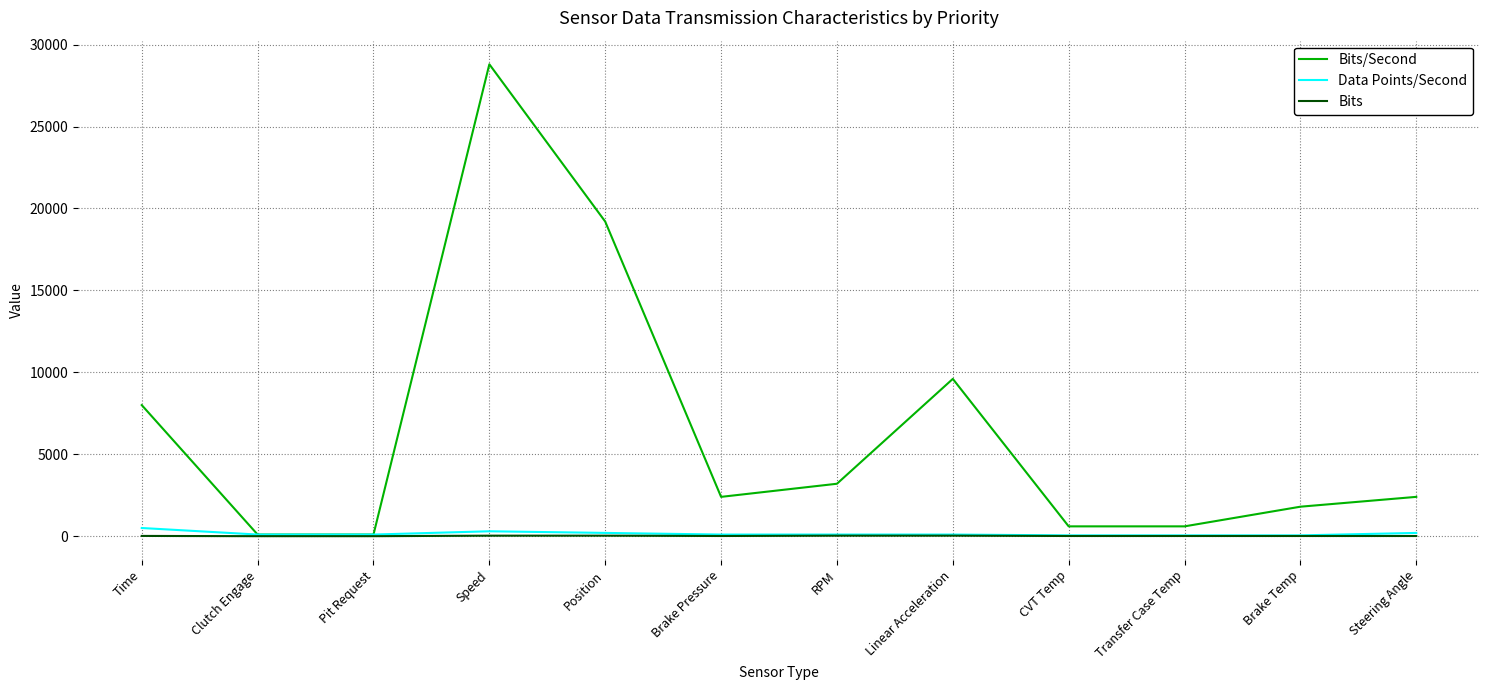

Which category has the highest value across all series?

Speed